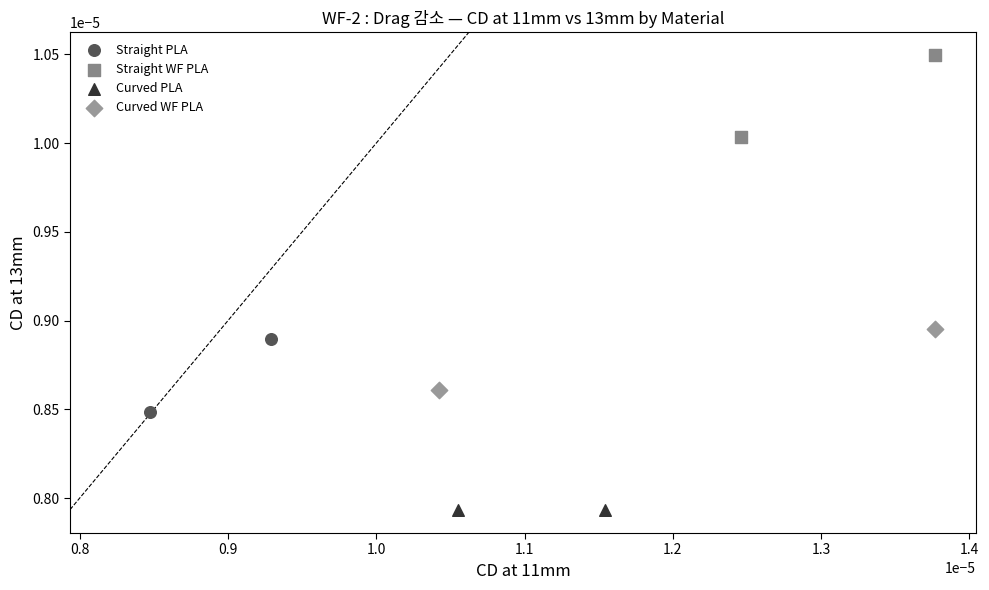

Which series reaches the minimum Y coordinate?

Curved PLA